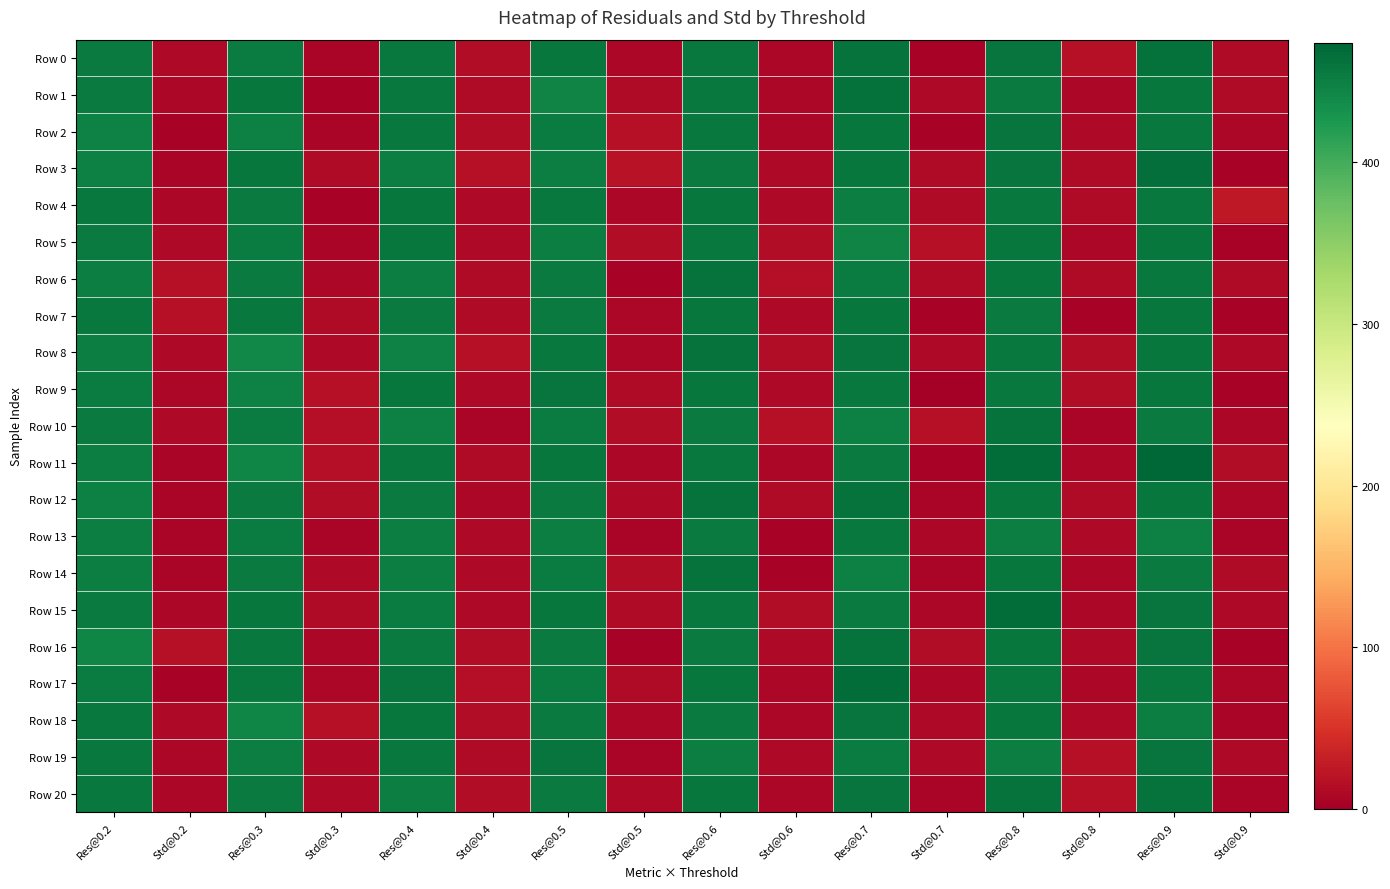

Reading left to right, extract all data points from this chart.

Row 0: Res@0.2=454.0	Std@0.2=9.8	Res@0.3=452.1	Std@0.3=6.8	Res@0.4=456.9	Std@0.4=13.3	Res@0.5=458.0	Std@0.5=8.9	Res@0.6=456.4	Std@0.6=8.3	Res@0.7=462.3	Std@0.7=5.4	Res@0.8=460.8	Std@0.8=17.2	Res@0.9=462.7	Std@0.9=12.7
Row 1: Res@0.2=453.7	Std@0.2=9.2	Res@0.3=458.0	Std@0.3=4.8	Res@0.4=456.4	Std@0.4=11.7	Res@0.5=445.3	Std@0.5=12.6	Res@0.6=456.0	Std@0.6=8.3	Res@0.7=462.7	Std@0.7=9.7	Res@0.8=453.7	Std@0.8=9.2	Res@0.9=458.4	Std@0.9=12.2
Row 2: Res@0.2=446.6	Std@0.2=4.3	Res@0.3=449.4	Std@0.3=6.4	Res@0.4=456.1	Std@0.4=13.7	Res@0.5=453.3	Std@0.5=16.7	Res@0.6=456.4	Std@0.6=8.3	Res@0.7=458.4	Std@0.7=4.4	Res@0.8=460.7	Std@0.8=10.2	Res@0.9=455.6	Std@0.9=8.3
Row 3: Res@0.2=448.9	Std@0.2=5.9	Res@0.3=458.4	Std@0.3=12.2	Res@0.4=450.9	Std@0.4=17.2	Res@0.5=451.4	Std@0.5=19.2	Res@0.6=454.0	Std@0.6=9.8	Res@0.7=458.4	Std@0.7=12.2	Res@0.8=460.4	Std@0.8=12.6	Res@0.9=464.7	Std@0.9=4.7
Row 4: Res@0.2=456.4	Std@0.2=8.3	Res@0.3=454.0	Std@0.3=5.2	Res@0.4=458.0	Std@0.4=9.5	Res@0.5=456.4	Std@0.5=8.3	Res@0.6=458.0	Std@0.6=9.5	Res@0.7=451.4	Std@0.7=12.8	Res@0.8=455.6	Std@0.8=11.3	Res@0.9=455.8	Std@0.9=25.6
Row 5: Res@0.2=455.3	Std@0.2=10.8	Res@0.3=451.7	Std@0.3=6.4	Res@0.4=458.7	Std@0.4=9.8	Res@0.5=449.8	Std@0.5=13.2	Res@0.6=456.1	Std@0.6=13.7	Res@0.7=444.7	Std@0.7=18.5	Res@0.8=457.6	Std@0.8=9.1	Res@0.9=458.4	Std@0.9=4.4
Row 6: Res@0.2=450.9	Std@0.2=17.2	Res@0.3=453.7	Std@0.3=9.2	Res@0.4=451.4	Std@0.4=12.2	Res@0.5=453.6	Std@0.5=5.1	Res@0.6=461.1	Std@0.6=15.7	Res@0.7=453.2	Std@0.7=12.8	Res@0.8=458.0	Std@0.8=12.3	Res@0.9=455.9	Std@0.9=12.3
Row 7: Res@0.2=455.8	Std@0.2=17.0	Res@0.3=456.0	Std@0.3=11.3	Res@0.4=453.7	Std@0.4=12.3	Res@0.5=453.7	Std@0.5=9.2	Res@0.6=458.4	Std@0.6=9.4	Res@0.7=458.0	Std@0.7=4.8	Res@0.8=453.6	Std@0.8=5.1	Res@0.9=458.3	Std@0.9=5.5
Row 8: Res@0.2=450.9	Std@0.2=10.2	Res@0.3=442.3	Std@0.3=9.8	Res@0.4=447.1	Std@0.4=18.3	Res@0.5=456.0	Std@0.5=7.7	Res@0.6=462.7	Std@0.6=13.1	Res@0.7=460.4	Std@0.7=9.9	Res@0.8=456.0	Std@0.8=14.0	Res@0.9=458.4	Std@0.9=9.4
Row 9: Res@0.2=453.3	Std@0.2=9.1	Res@0.3=446.6	Std@0.3=17.1	Res@0.4=458.4	Std@0.4=9.4	Res@0.5=460.0	Std@0.5=12.8	Res@0.6=458.3	Std@0.6=9.9	Res@0.7=456.4	Std@0.7=0.0	Res@0.8=456.0	Std@0.8=14.0	Res@0.9=458.4	Std@0.9=4.4
Row 10: Res@0.2=454.0	Std@0.2=9.8	Res@0.3=452.8	Std@0.3=15.4	Res@0.4=449.4	Std@0.4=6.4	Res@0.5=453.3	Std@0.5=14.8	Res@0.6=453.7	Std@0.6=16.8	Res@0.7=449.4	Std@0.7=17.5	Res@0.8=461.1	Std@0.8=6.4	Res@0.9=453.7	Std@0.9=9.2
Row 11: Res@0.2=451.3	Std@0.2=6.1	Res@0.3=442.8	Std@0.3=14.9	Res@0.4=456.0	Std@0.4=11.3	Res@0.5=458.0	Std@0.5=8.9	Res@0.6=455.5	Std@0.6=9.1	Res@0.7=453.6	Std@0.7=5.1	Res@0.8=467.4	Std@0.8=7.8	Res@0.9=473.8	Std@0.9=13.4
Row 12: Res@0.2=448.9	Std@0.2=5.9	Res@0.3=453.7	Std@0.3=14.6	Res@0.4=453.7	Std@0.4=9.2	Res@0.5=453.6	Std@0.5=9.7	Res@0.6=462.0	Std@0.6=12.8	Res@0.7=462.7	Std@0.7=5.8	Res@0.8=458.3	Std@0.8=12.9	Res@0.9=457.6	Std@0.9=9.1
Row 13: Res@0.2=450.9	Std@0.2=5.7	Res@0.3=451.7	Std@0.3=6.4	Res@0.4=451.4	Std@0.4=9.8	Res@0.5=451.3	Std@0.5=6.1	Res@0.6=453.6	Std@0.6=5.1	Res@0.7=455.6	Std@0.7=7.7	Res@0.8=451.3	Std@0.8=10.3	Res@0.9=448.9	Std@0.9=5.9
Row 14: Res@0.2=451.3	Std@0.2=6.1	Res@0.3=453.6	Std@0.3=9.7	Res@0.4=451.4	Std@0.4=9.8	Res@0.5=453.3	Std@0.5=14.6	Res@0.6=462.3	Std@0.6=5.4	Res@0.7=449.4	Std@0.7=6.4	Res@0.8=457.6	Std@0.8=9.1	Res@0.9=453.7	Std@0.9=12.3
Row 15: Res@0.2=453.7	Std@0.2=9.2	Res@0.3=458.4	Std@0.3=12.2	Res@0.4=453.2	Std@0.4=9.6	Res@0.5=457.6	Std@0.5=12.4	Res@0.6=456.4	Std@0.6=14.3	Res@0.7=453.7	Std@0.7=9.2	Res@0.8=466.7	Std@0.8=8.5	Res@0.9=460.4	Std@0.9=9.9
Row 16: Res@0.2=443.9	Std@0.2=17.6	Res@0.3=456.0	Std@0.3=7.7	Res@0.4=453.7	Std@0.4=14.6	Res@0.5=454.0	Std@0.5=5.2	Res@0.6=455.3	Std@0.6=10.8	Res@0.7=461.1	Std@0.7=13.3	Res@0.8=457.9	Std@0.8=10.2	Res@0.9=460.4	Std@0.9=5.4
Row 17: Res@0.2=453.2	Std@0.2=4.9	Res@0.3=455.6	Std@0.3=7.7	Res@0.4=460.4	Std@0.4=15.1	Res@0.5=453.3	Std@0.5=11.8	Res@0.6=458.0	Std@0.6=8.3	Res@0.7=467.0	Std@0.7=8.3	Res@0.8=456.0	Std@0.8=7.7	Res@0.9=456.0	Std@0.9=7.7
Row 18: Res@0.2=455.7	Std@0.2=10.8	Res@0.3=443.9	Std@0.3=17.6	Res@0.4=458.1	Std@0.4=14.5	Res@0.5=453.7	Std@0.5=9.2	Res@0.6=453.7	Std@0.6=9.2	Res@0.7=460.4	Std@0.7=9.9	Res@0.8=458.7	Std@0.8=9.8	Res@0.9=451.3	Std@0.9=6.1
Row 19: Res@0.2=455.9	Std@0.2=9.1	Res@0.3=451.4	Std@0.3=9.8	Res@0.4=455.6	Std@0.4=11.3	Res@0.5=460.7	Std@0.5=6.0	Res@0.6=451.4	Std@0.6=9.8	Res@0.7=453.2	Std@0.7=10.3	Res@0.8=451.4	Std@0.8=17.1	Res@0.9=460.7	Std@0.9=10.7
Row 20: Res@0.2=455.6	Std@0.2=7.7	Res@0.3=454.0	Std@0.3=9.8	Res@0.4=451.0	Std@0.4=14.8	Res@0.5=453.6	Std@0.5=9.7	Res@0.6=458.0	Std@0.6=8.9	Res@0.7=460.7	Std@0.7=6.0	Res@0.8=460.9	Std@0.8=18.5	Res@0.9=462.7	Std@0.9=5.8